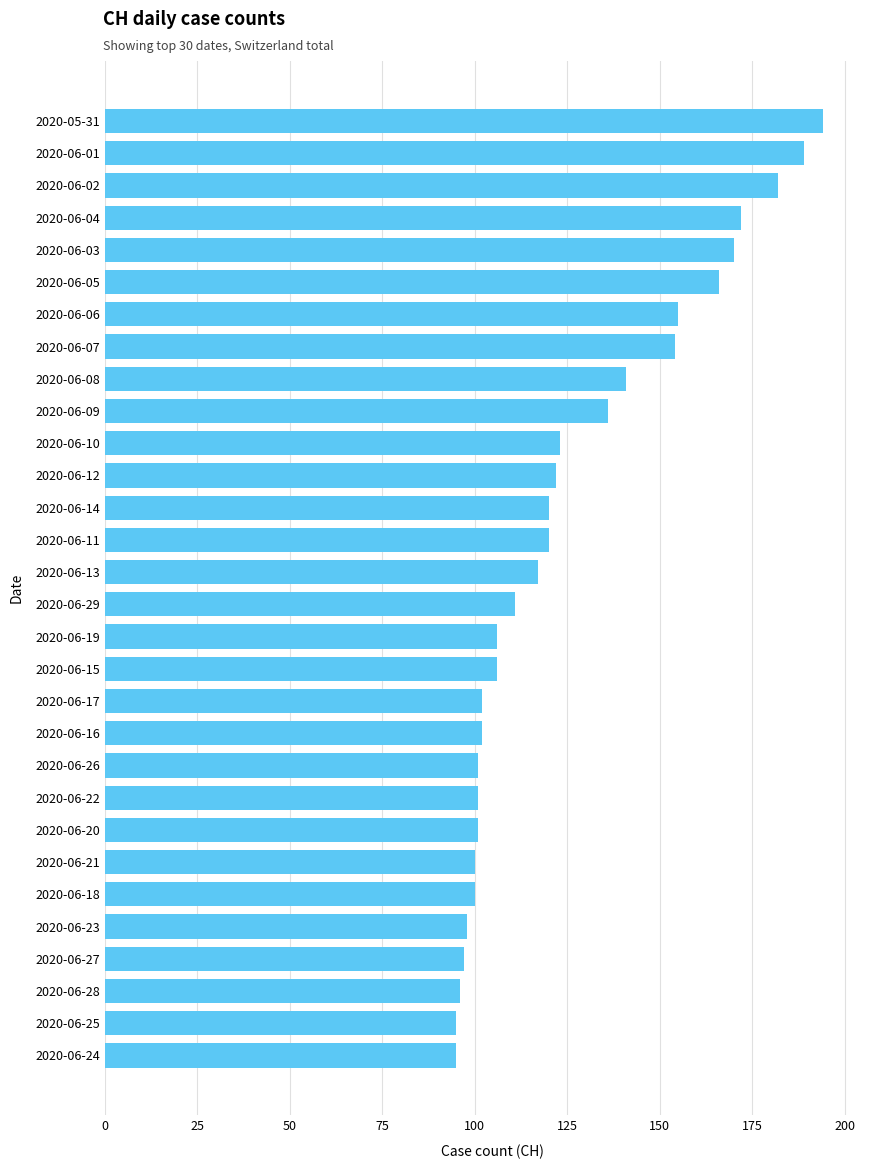

Reading top to bottom, transcribe all the data shown in this chart.

194	189	182	172	170	166	155	154	141	136	123	122	120	120	117	111	106	106	102	102	101	101	101	100	100	98	97	96	95	95